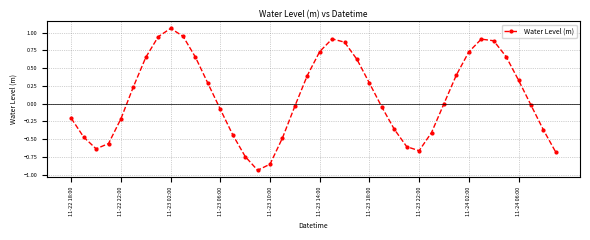

What is the difference between the second highest and minimum values?

1.9